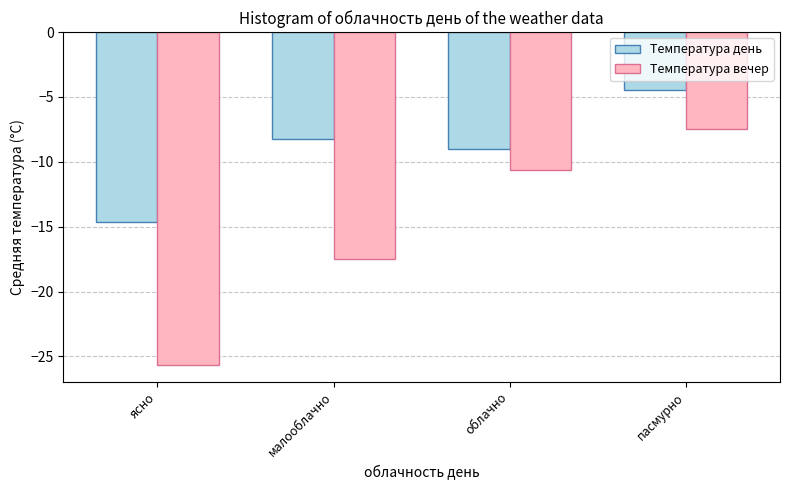

How many values in the Температура день series are below -8?

3